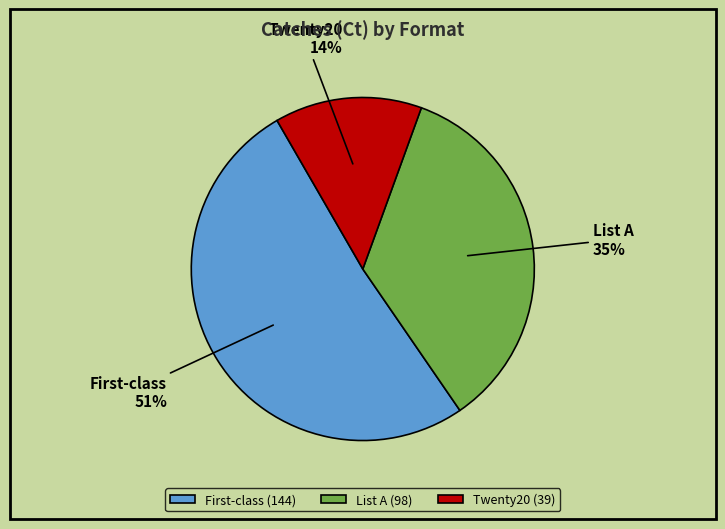

Combined, do Twenty20 and List A account for over 50%?

No